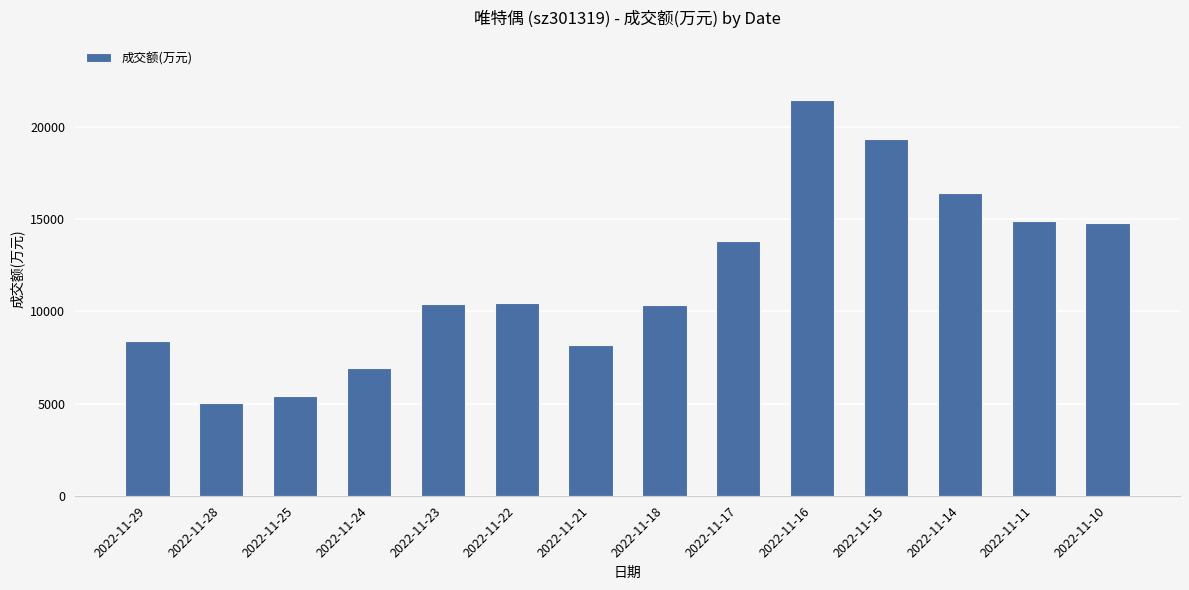

What is the value of the 3rd bar from the left?

5399